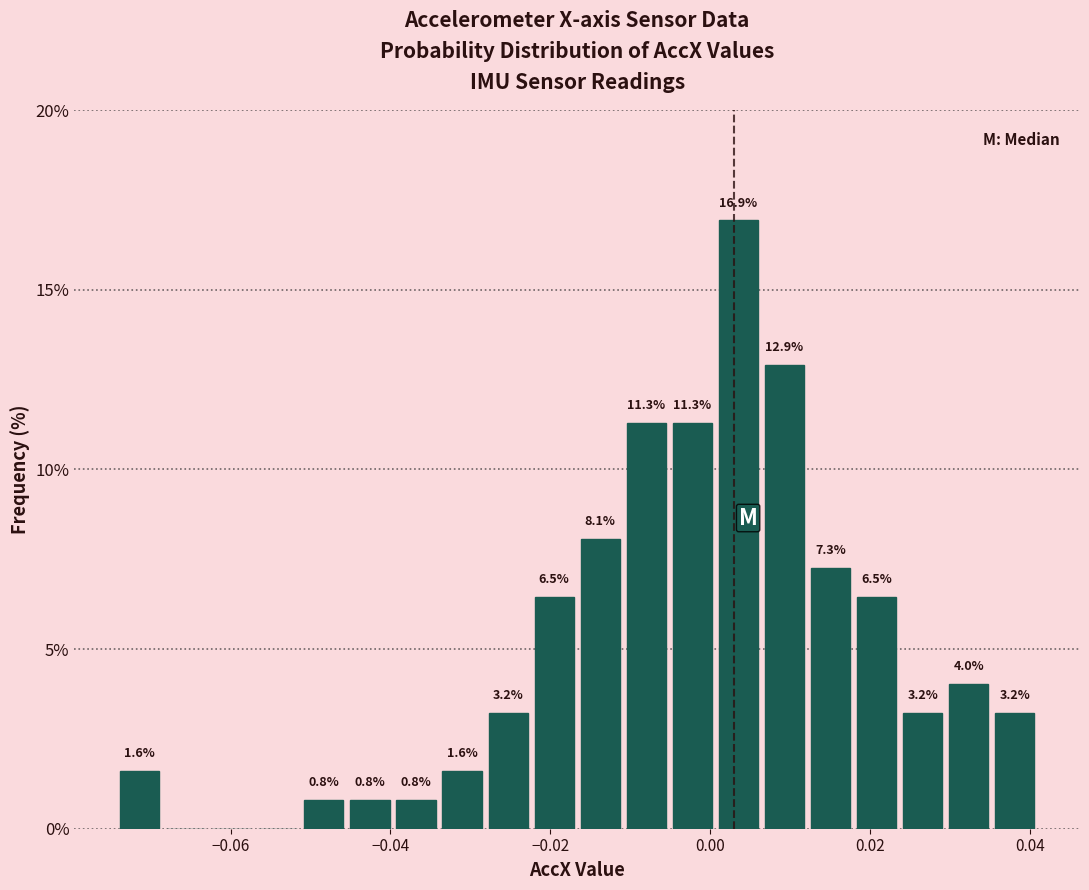

Read against the x-axis, roughly where is the centre of the tallest bar?

0.004